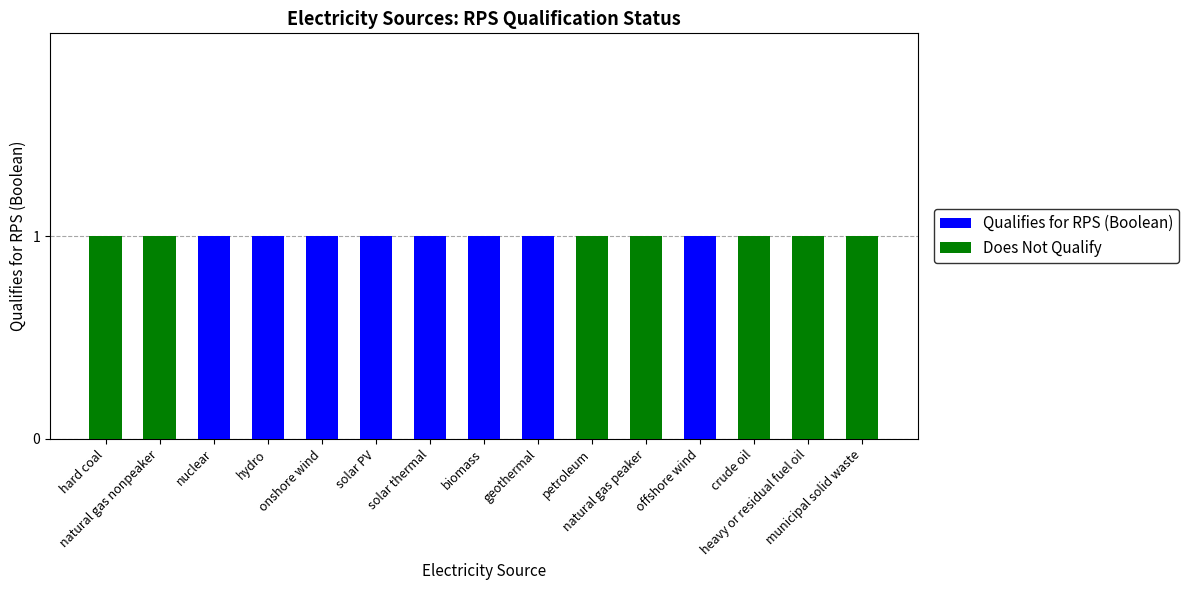

Are the bars horizontal?

No